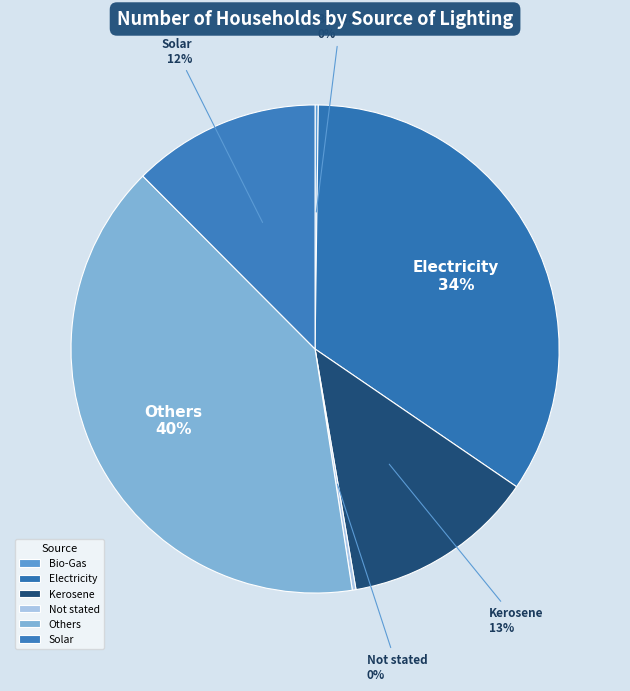

Which slice is the largest?

Others